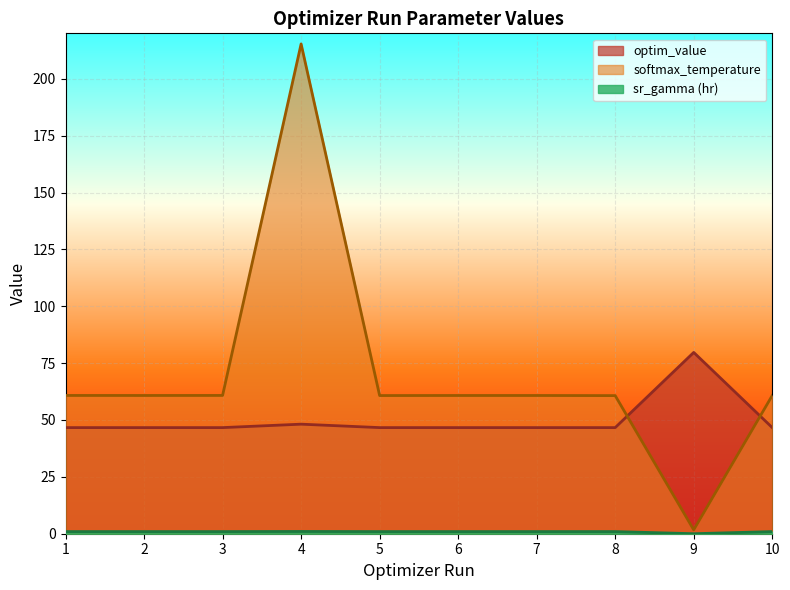

After their last crossing, which series has the higher values: softmax_temperature or optim_value?

softmax_temperature